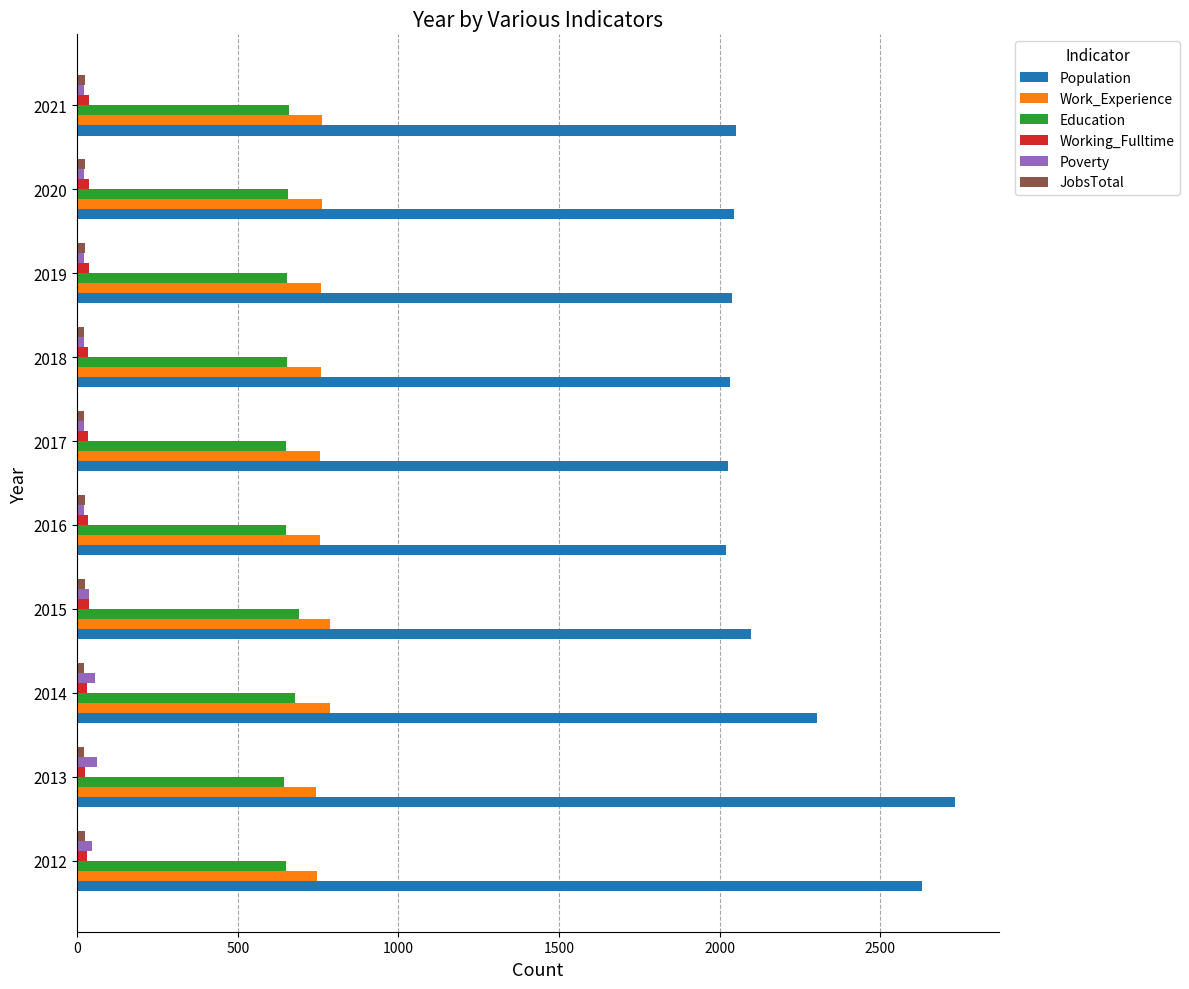

The value of Education at 2012 is 651. True or false?

True